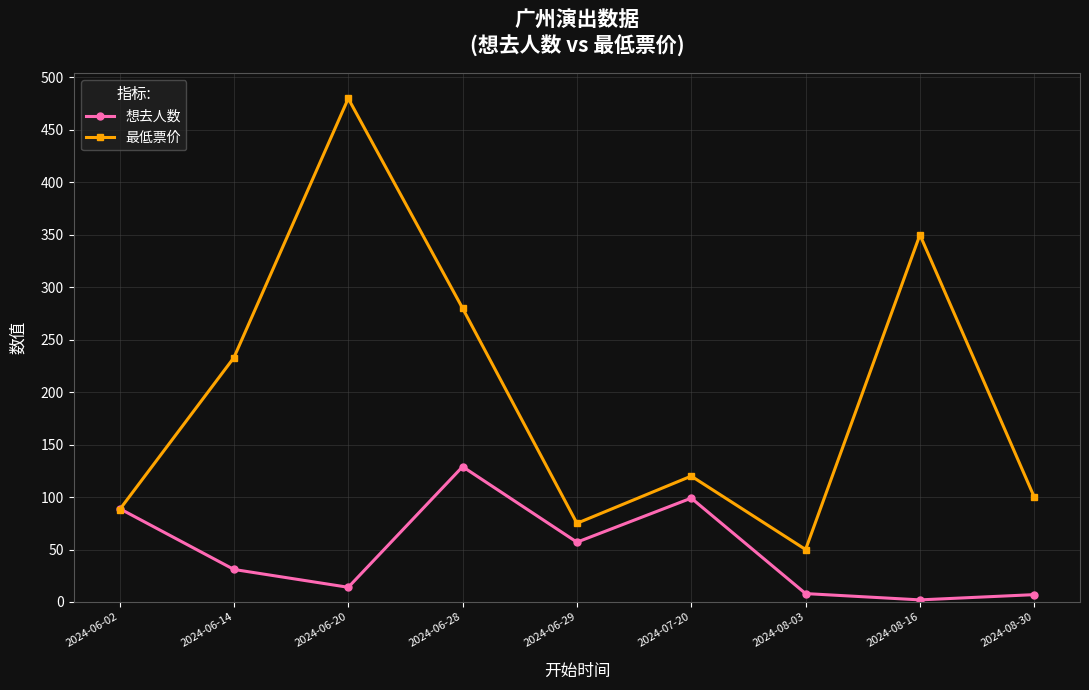

Which series has the largest total across all categories?

最低票价